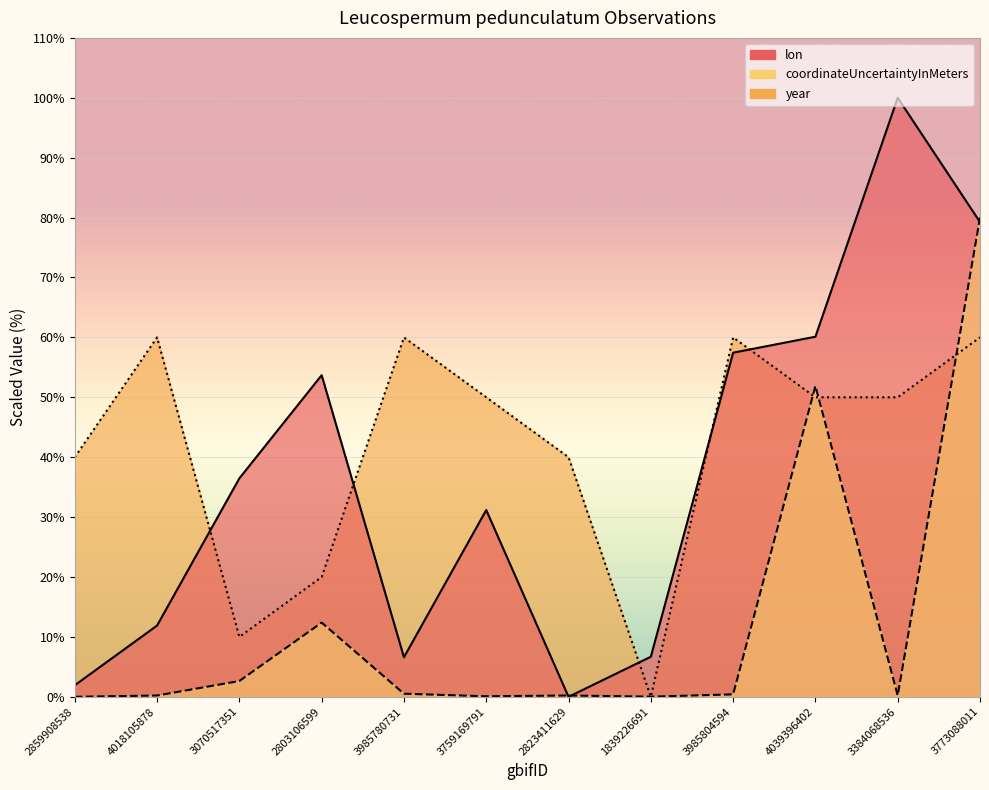

What is the maximum value for lon?

100.0